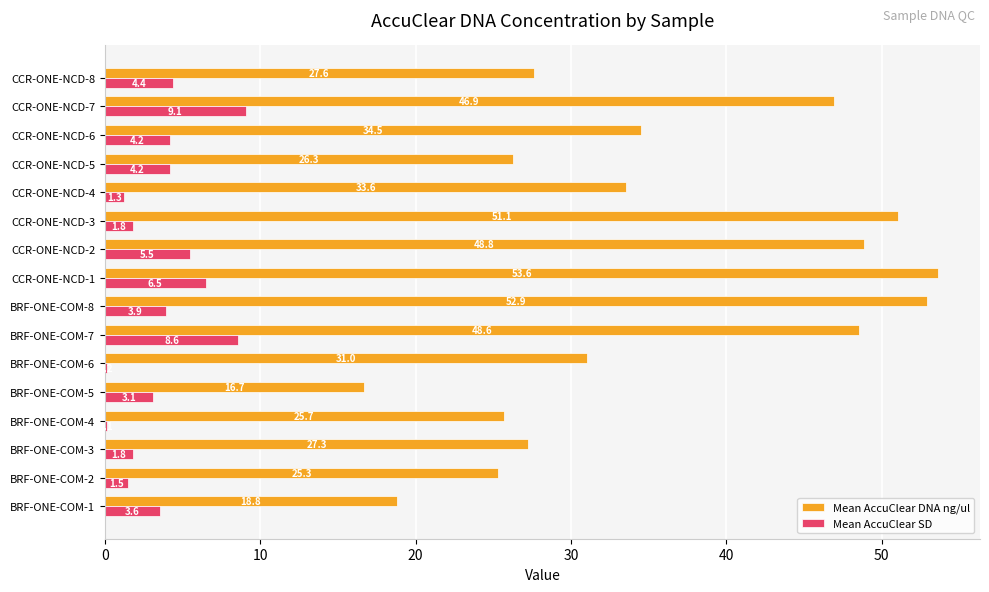

Which series has the largest total across all categories?

Mean AccuClear DNA ng/ul